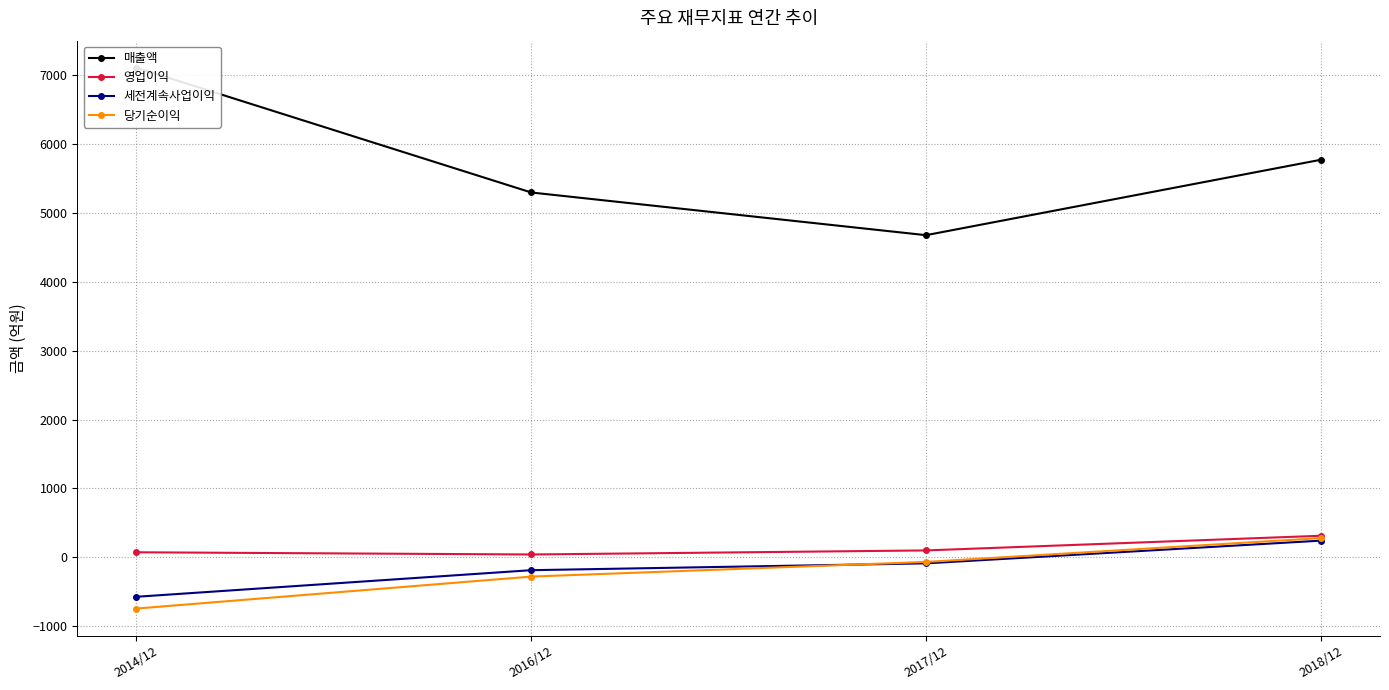

Which series has the widest spread of values?

매출액